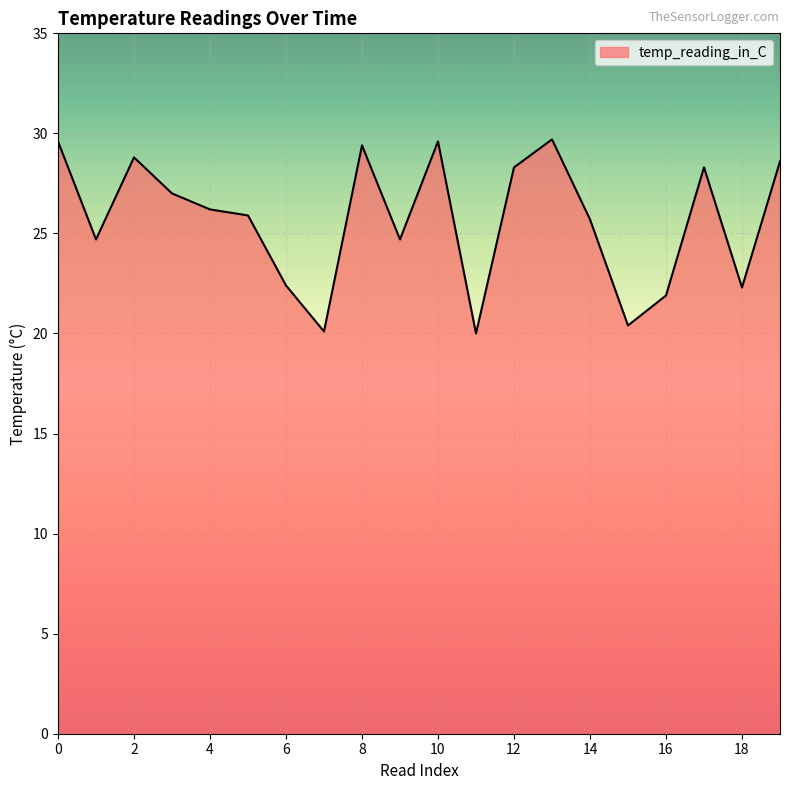

What is the minimum value shown in the chart?

20.0